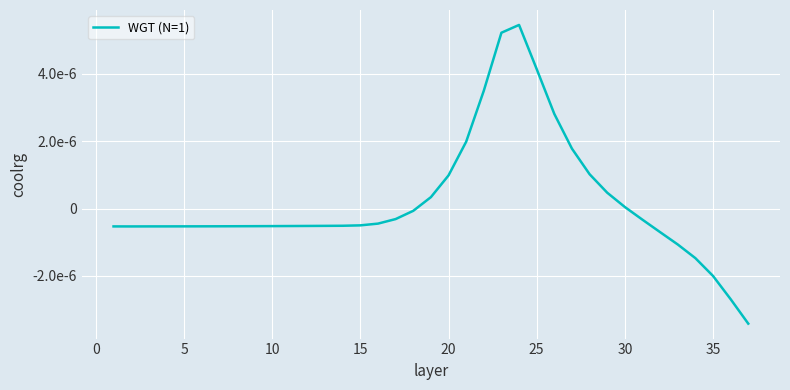

Does the chart have visible grid lines?

Yes